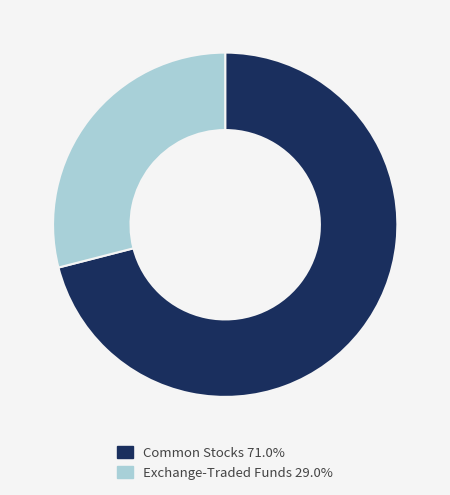

Is there a majority slice in this chart?

Yes